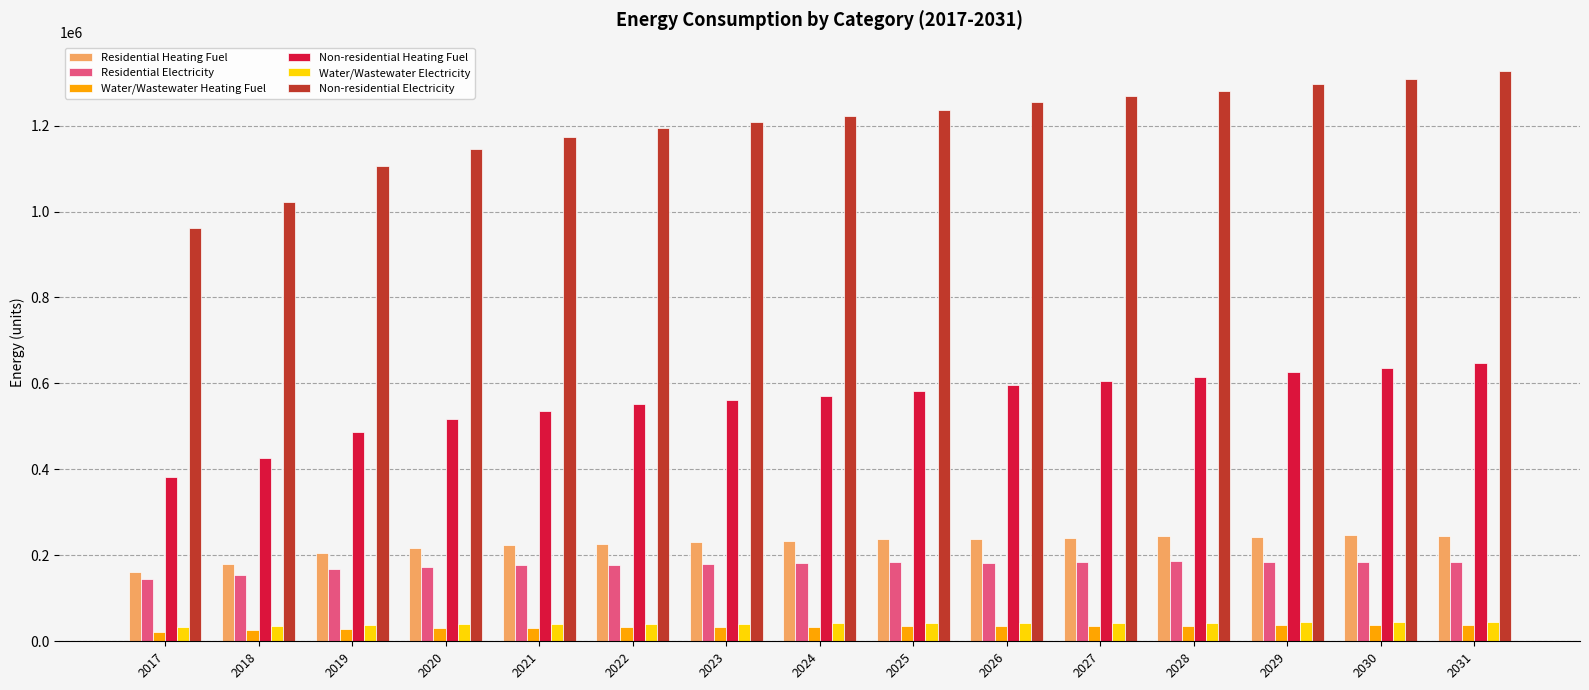

What are all the series names shown in the legend?

Residential Heating Fuel, Residential Electricity, Water/Wastewater Heating Fuel, Non-residential Heating Fuel, Water/Wastewater Electricity, Non-residential Electricity